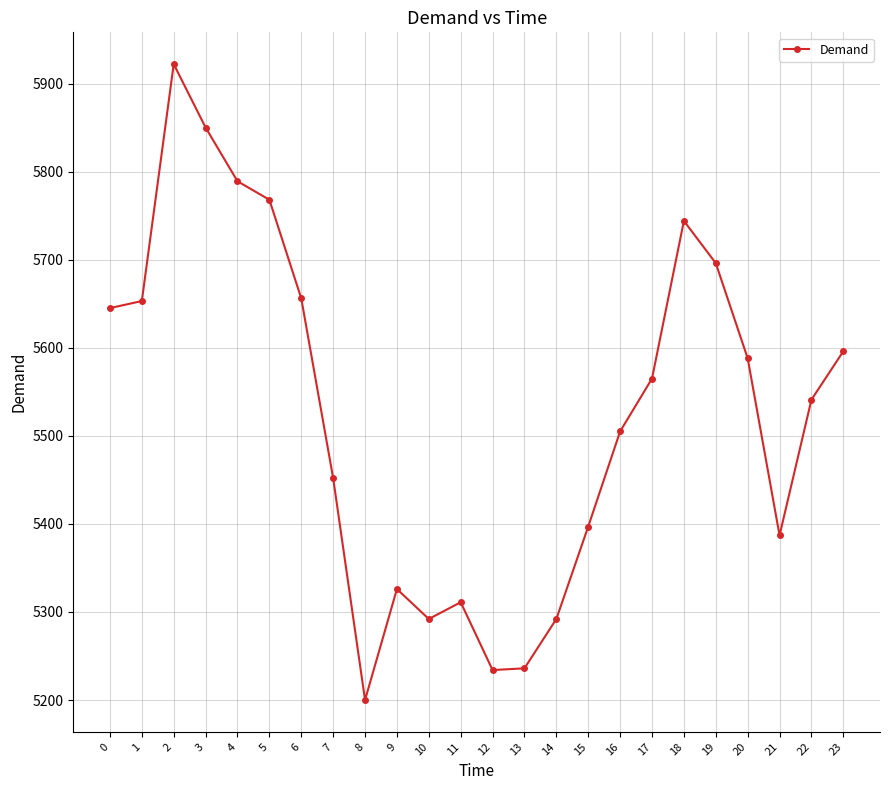

The value at 21 is 7004. True or false?

False